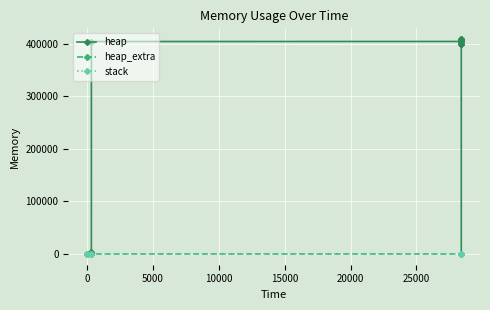

What is the spread (max minus min) of values at 20000?

405110